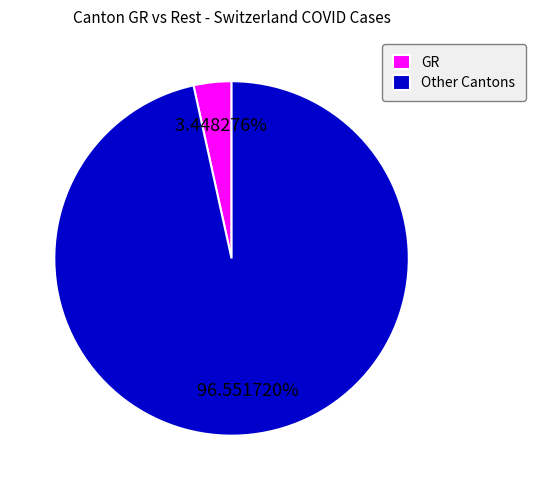

What is the largest slice in the pie chart?

Other Cantons